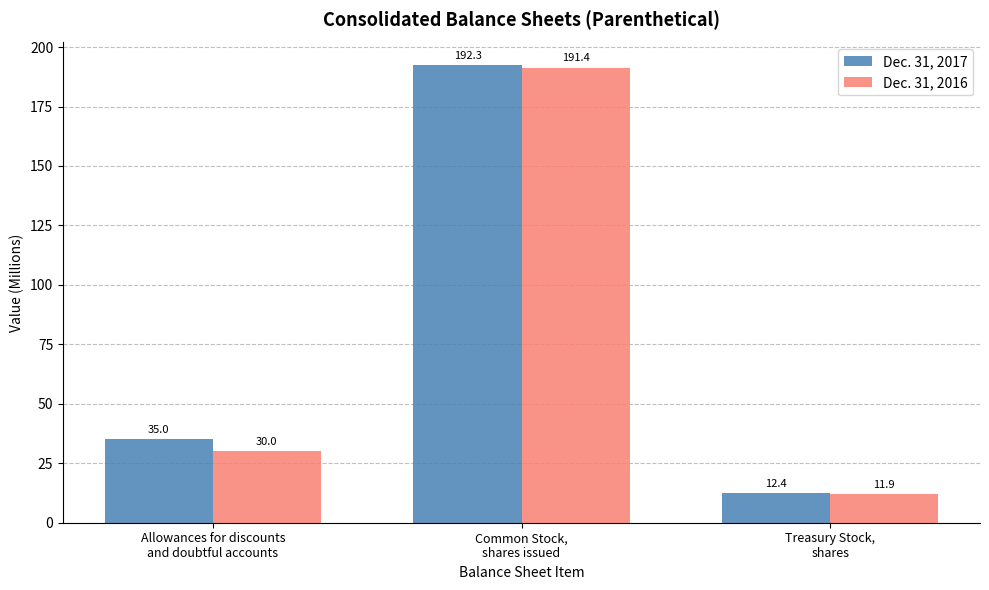

Rank the series by their average value, from highest to lowest.

Dec. 31, 2017, Dec. 31, 2016